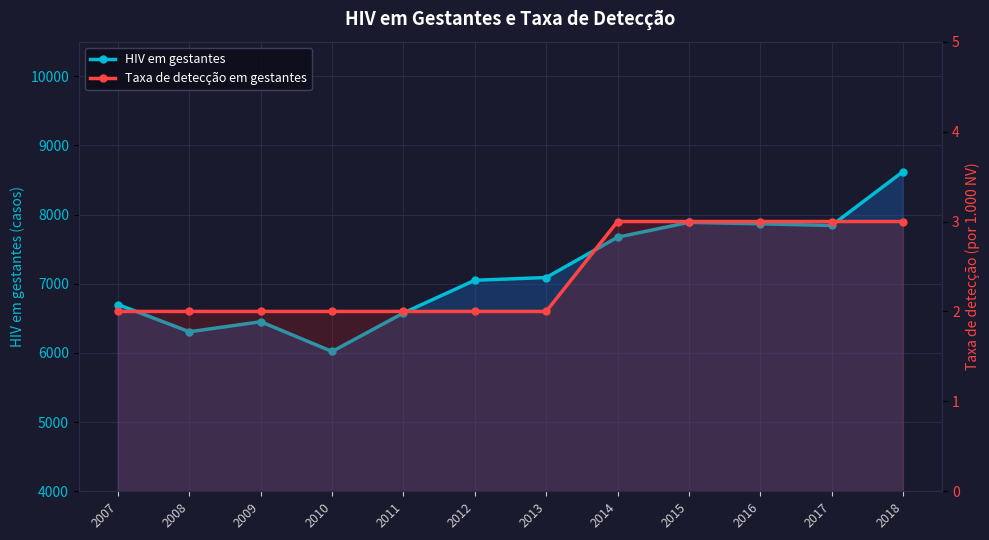

List the series in order of their overall mean, lowest first.

Taxa de detecção em gestantes, HIV em gestantes